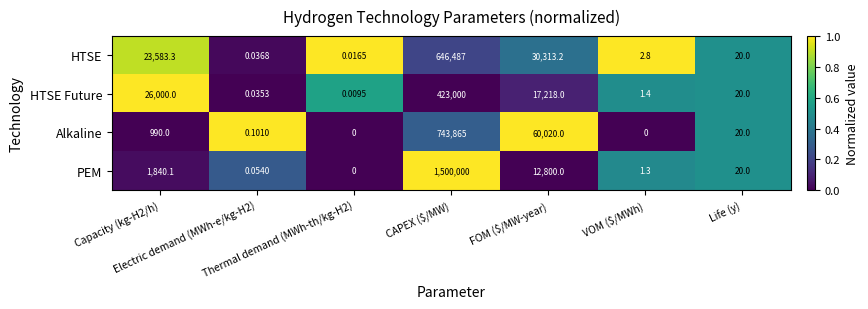

How many categories are shown in the chart?

7